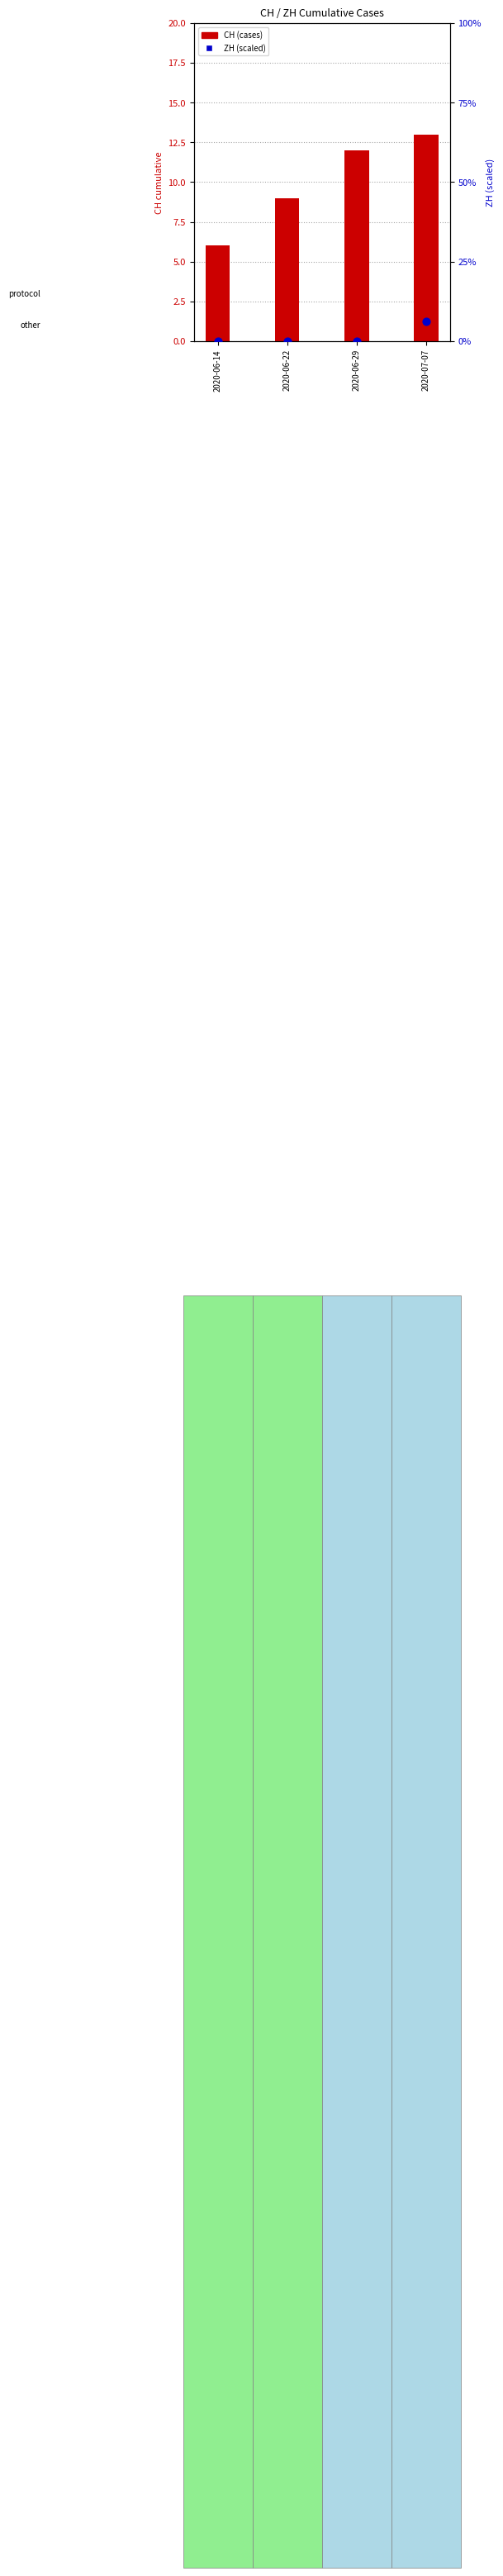

Which series has the largest total across all categories?

CH